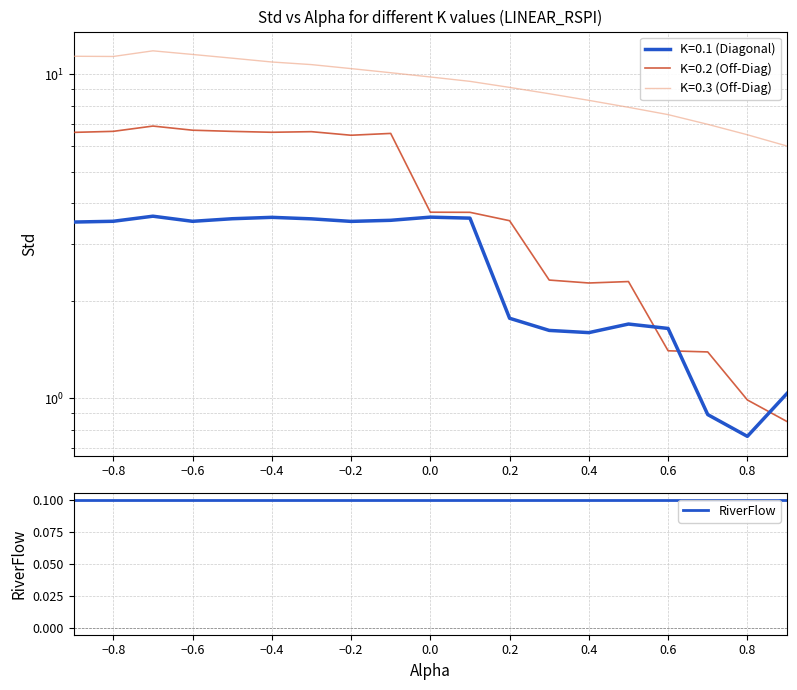

In K=0.1, how many points are higher than both neighbors (excluding endpoints)?

4